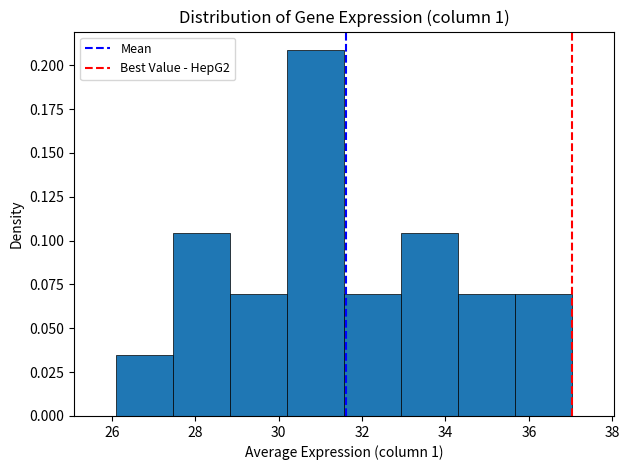

Which range on the x-axis has the tallest bar?

30.2 to 31.6